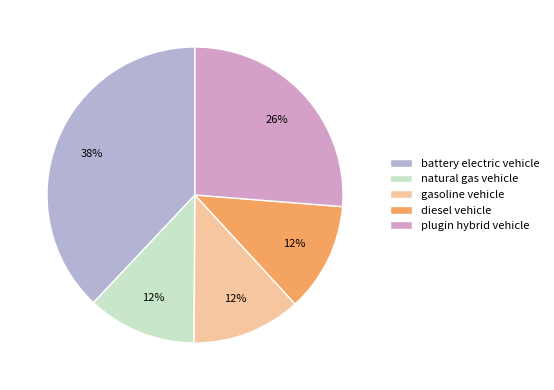

How many segments does this pie chart have?

5